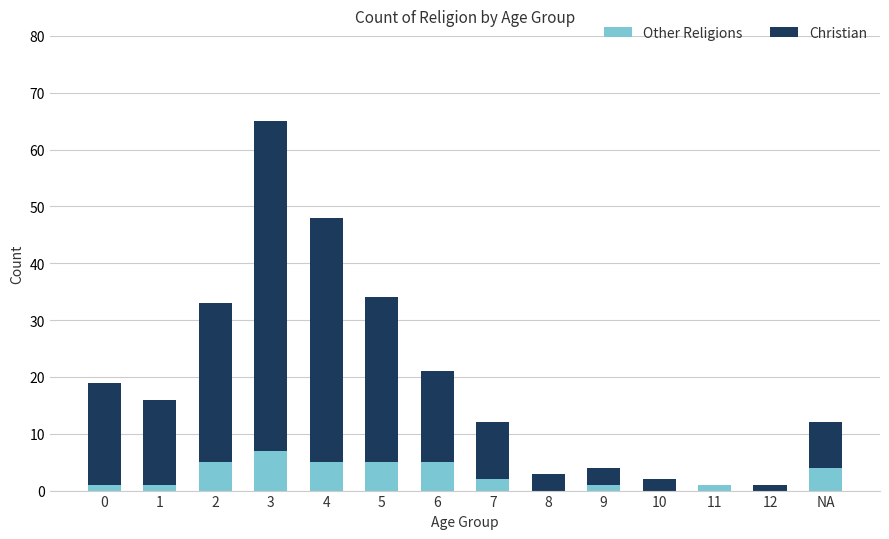

What are all the series names shown in the legend?

Other Religions, Christian